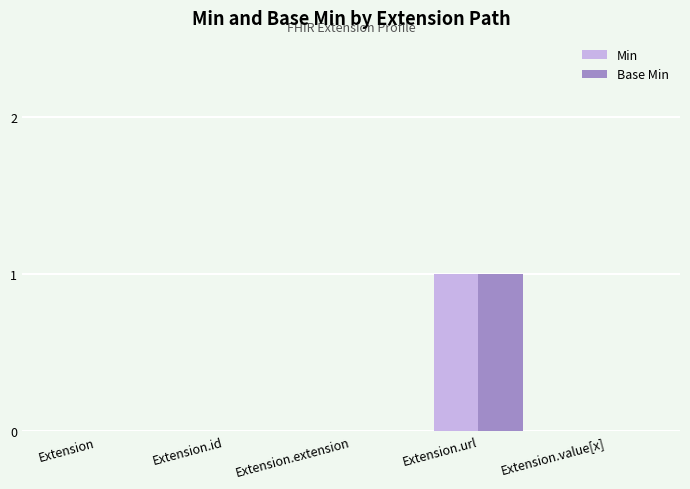

Is the value of Min at Extension.url greater than the value of Base Min at Extension?

Yes